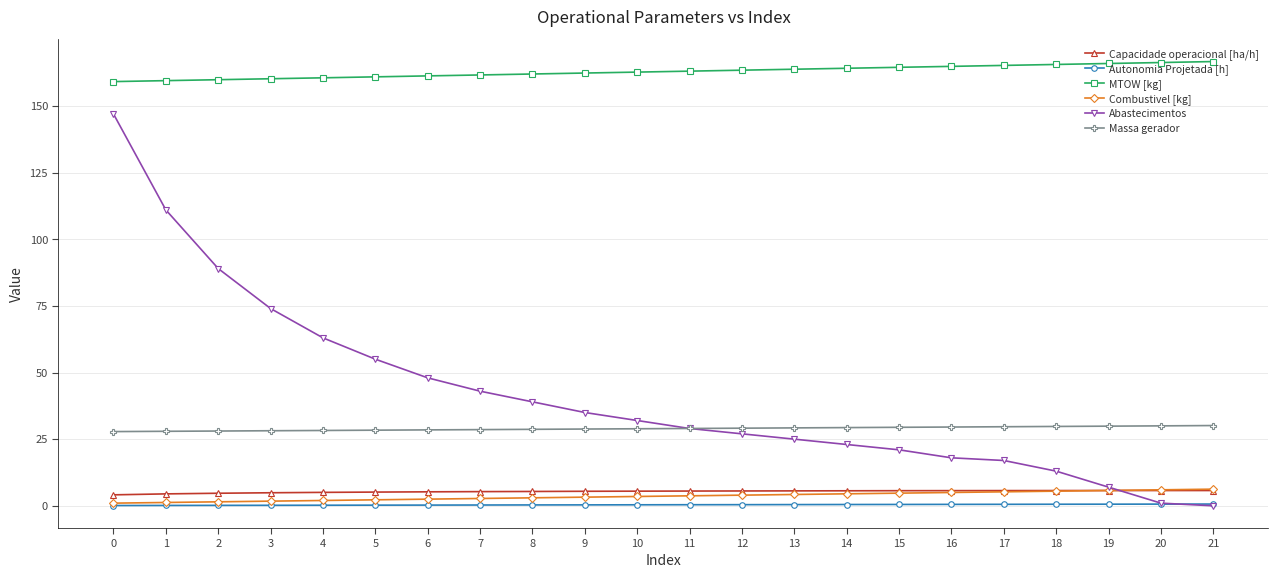

Which series has the largest total across all categories?

MTOW [kg]